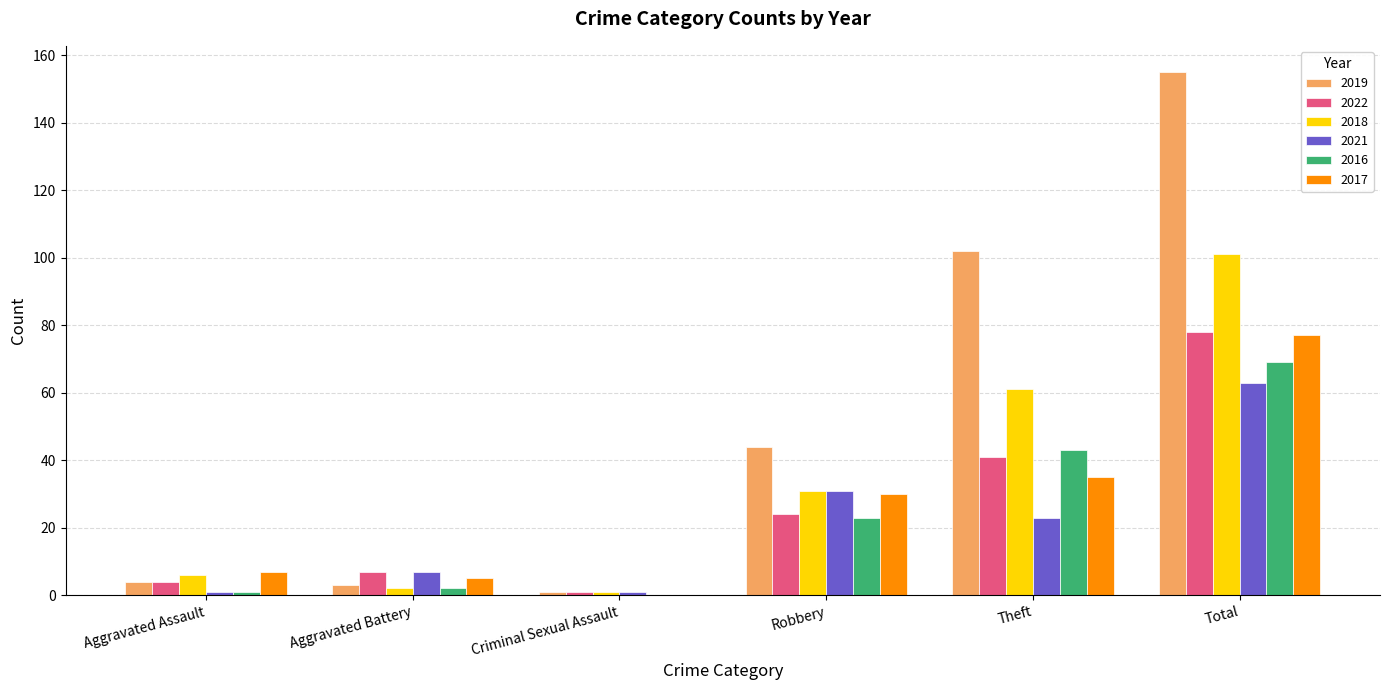

The value of 2016 at Theft is 27. True or false?

False